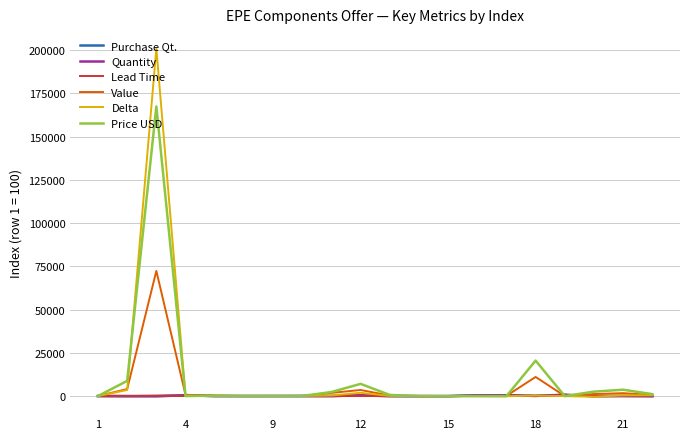

Which series has the largest range (max minus min)?

Delta